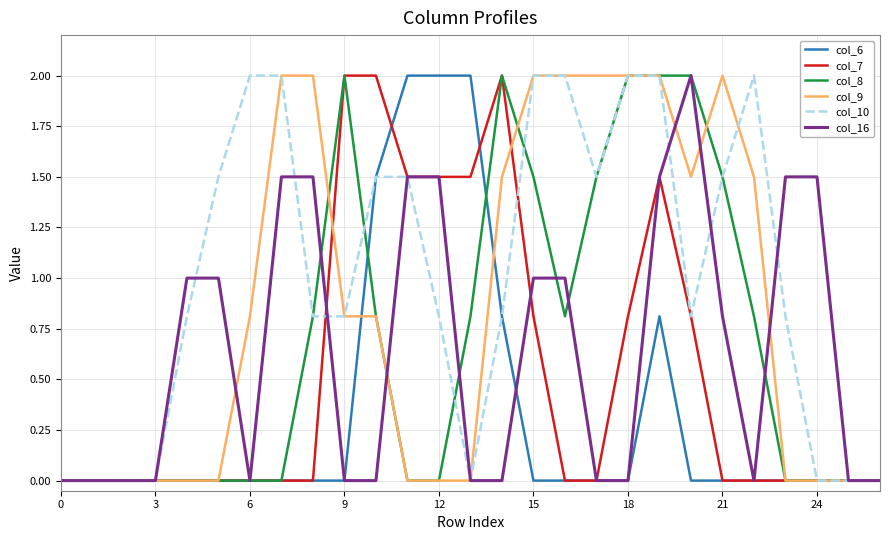

Which series has the largest total across all categories?

col_10